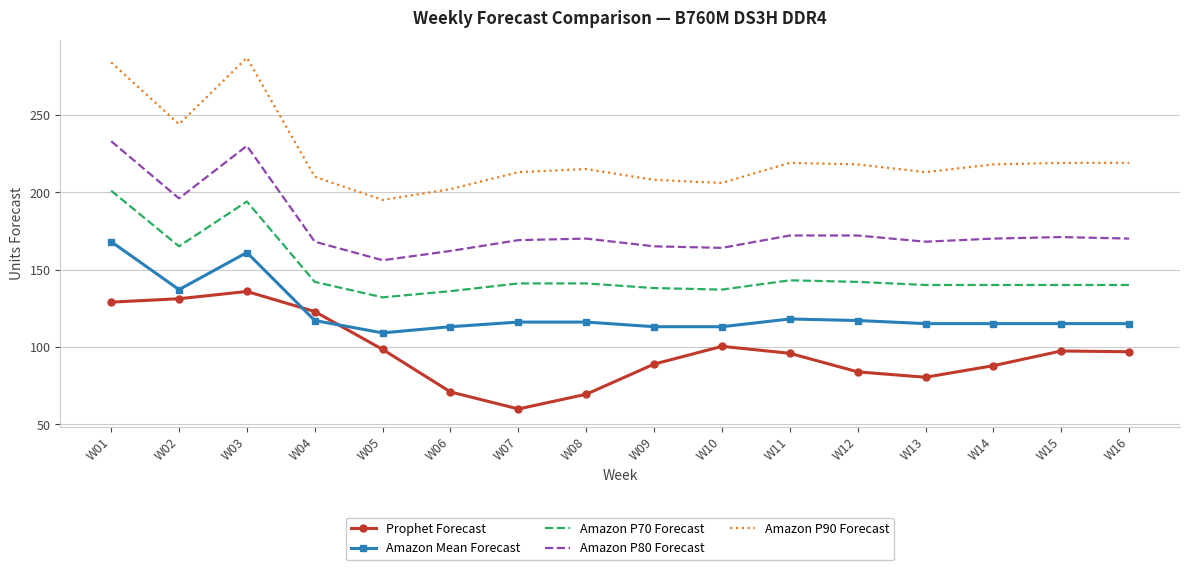

True or false: Amazon P70 Forecast and Prophet Forecast cross at least once.

False